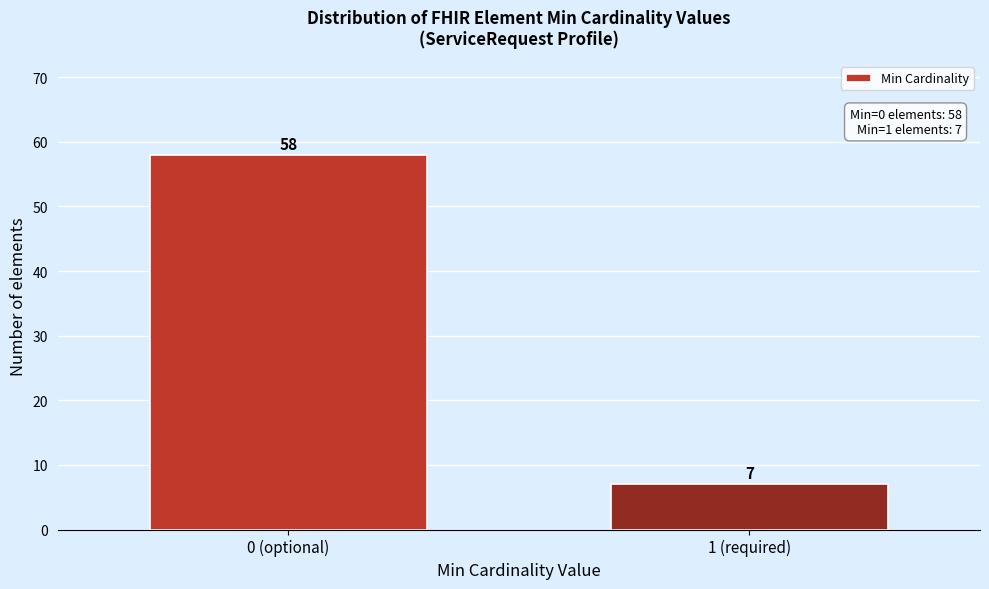

Reading left to right, transcribe all the data shown in this chart.

58	7